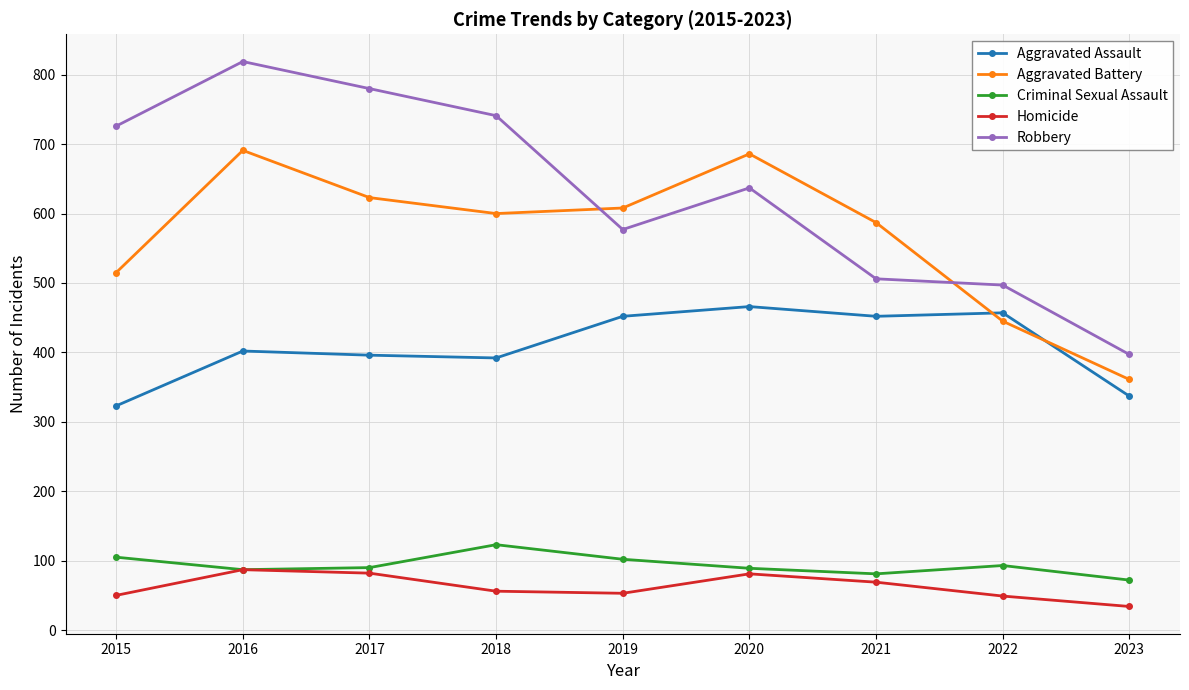

Rank the series by their maximum value, from lowest to highest.

Homicide, Criminal Sexual Assault, Aggravated Assault, Aggravated Battery, Robbery